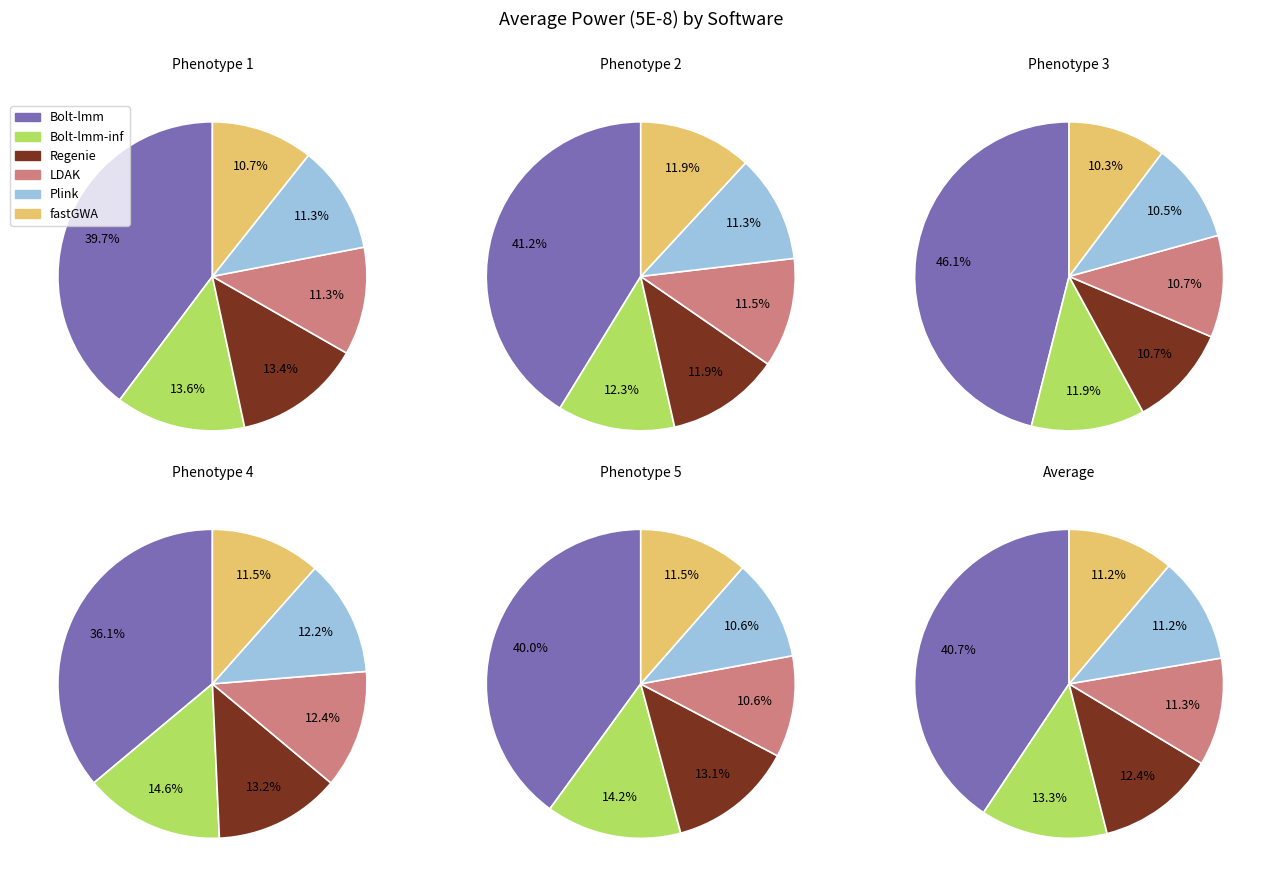

Does any single category account for the majority?

No